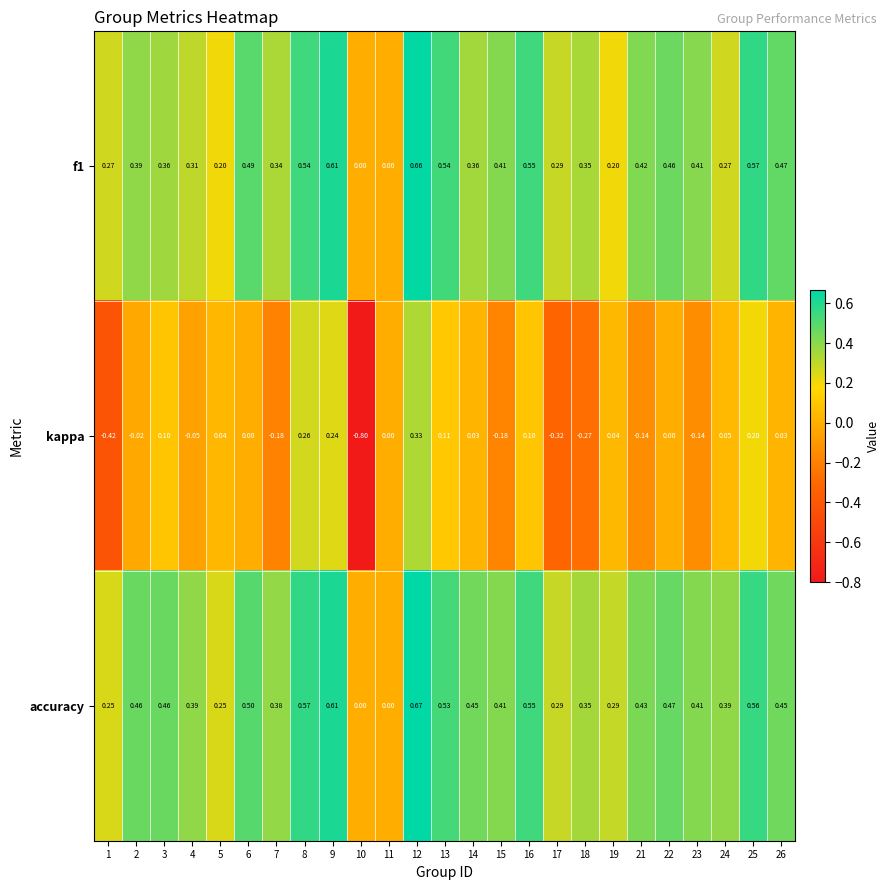

Which series has the largest range (max minus min)?

kappa